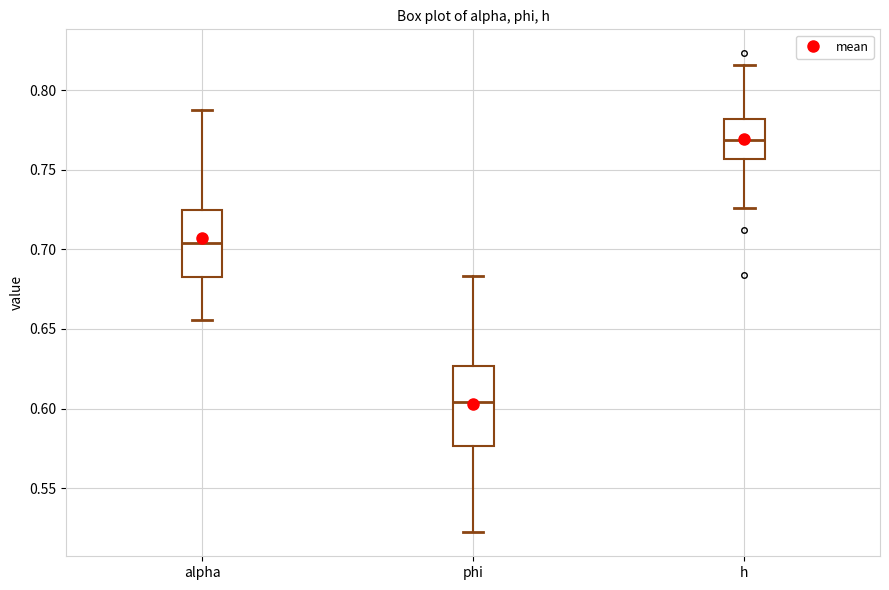

Which box has the lowest median line?

phi